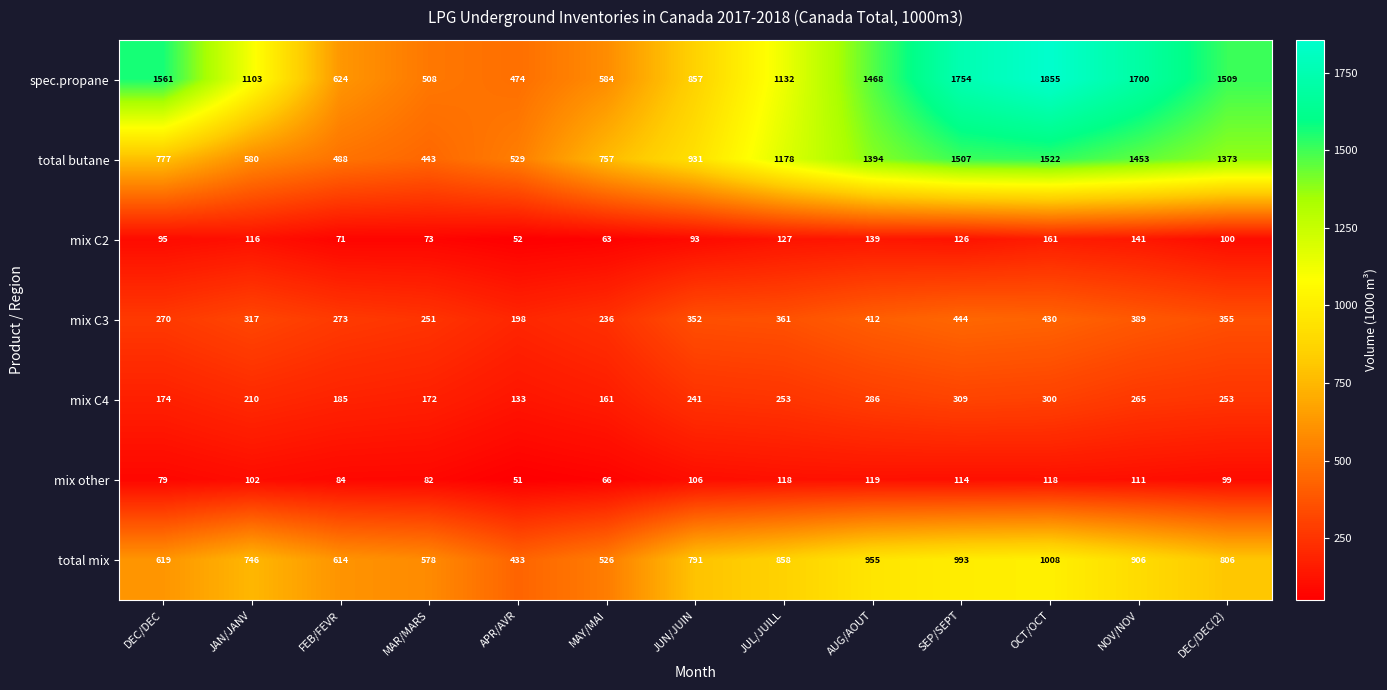

Between DEC/DEC and DEC/DEC(2), which series saw the biggest shift?

total butane